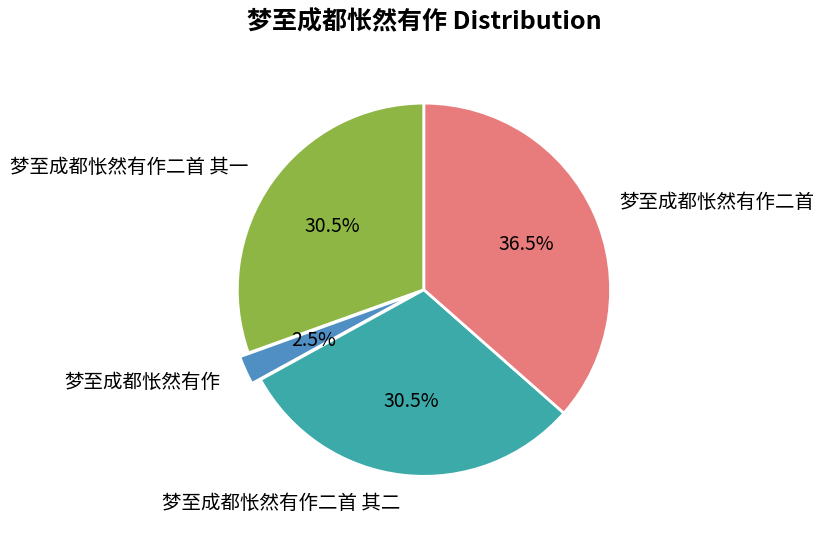

Is there any slice that represents more than half of the pie?

No